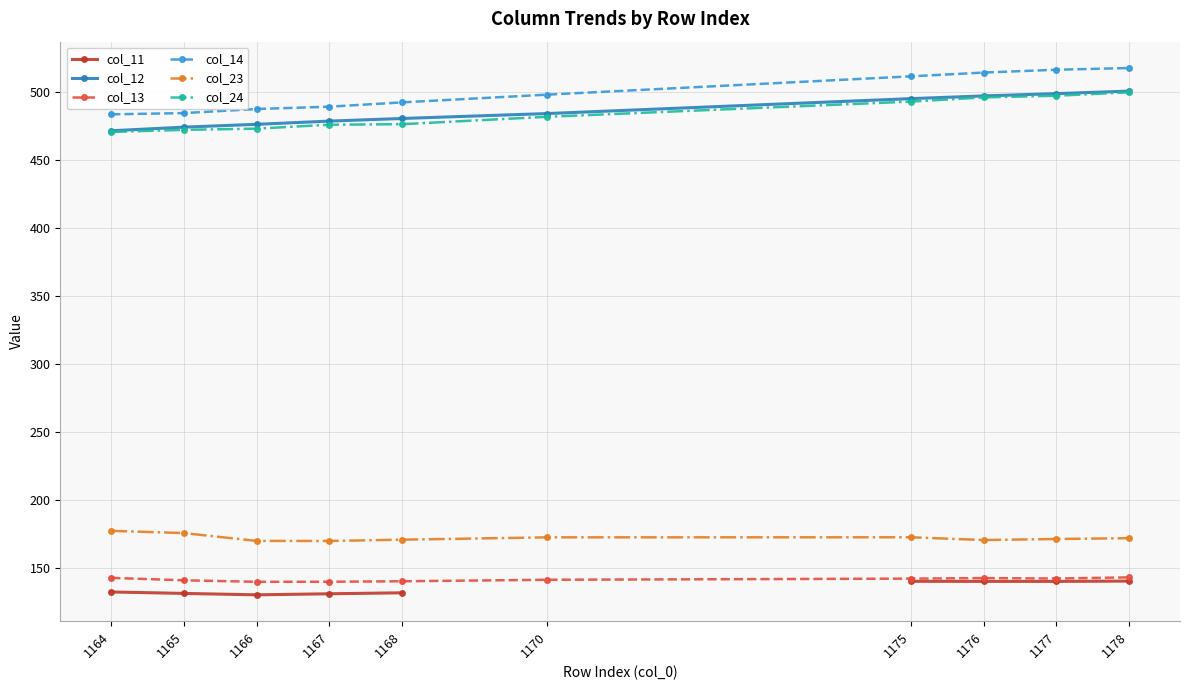

What is the value of the col_23 point at the 8th from the left?

170.3